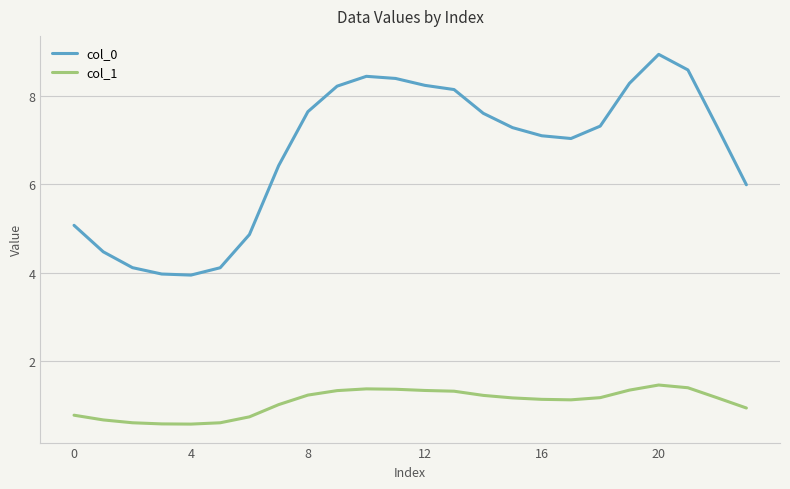

What is the lowest value of the col_0 series?

3.9